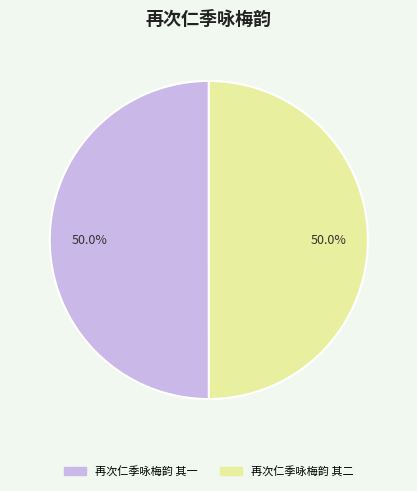

True or false: 再次仁季咏梅韵 其二 accounts for 50% of the total.

True